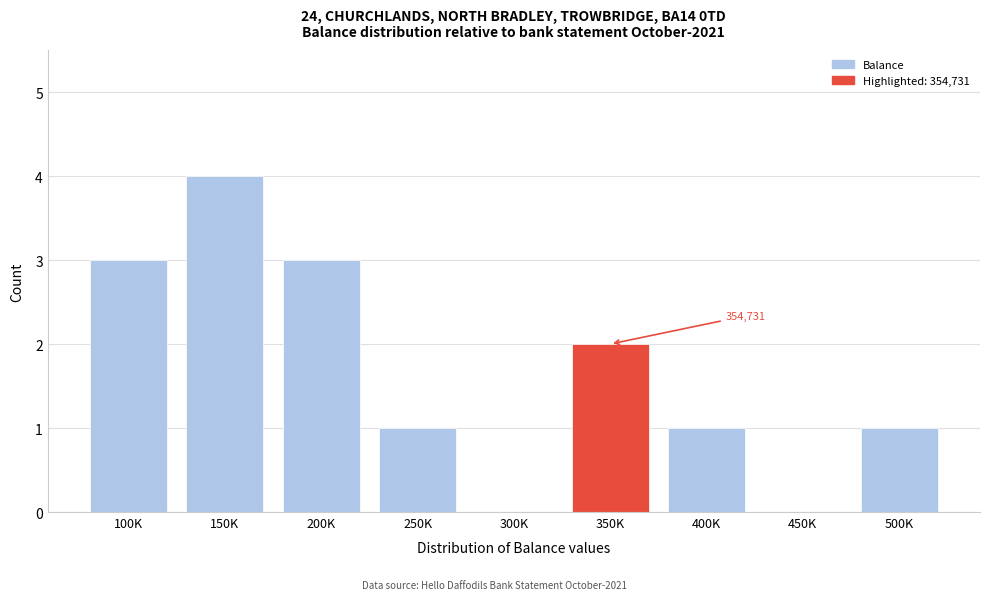

Reading left to right, list all the values displayed in this chart.

100K=3	150K=4	200K=3	250K=1	300K=0	350K=2	400K=1	450K=0	500K=1